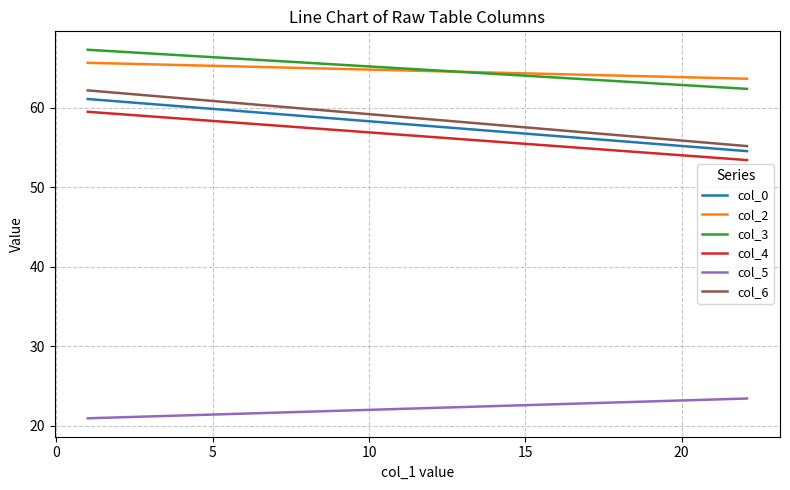

Reading left to right, what are all the values shown in this chart?

col_0: 61.1	54.5
col_2: 65.7	63.7
col_3: 67.3	62.4
col_4: 59.5	53.4
col_5: 20.9	23.4
col_6: 62.2	55.2